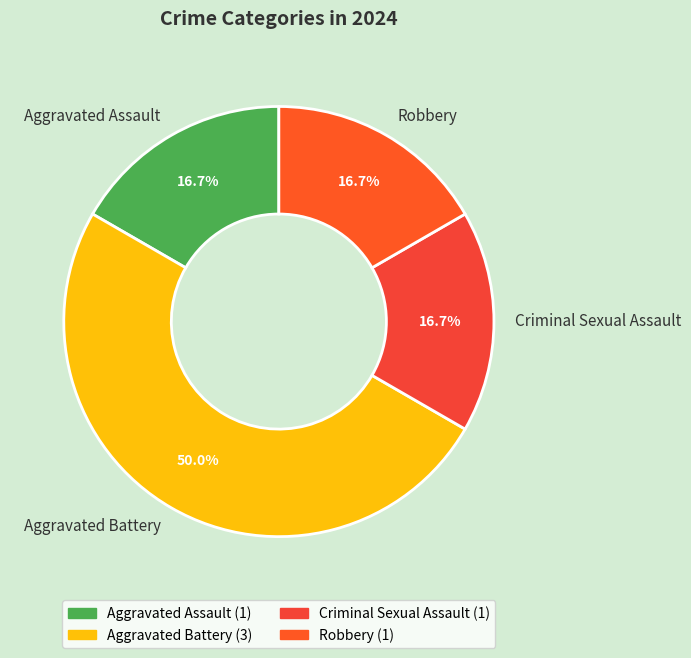

What percentage is the Aggravated Assault slice, to the nearest percent?

17%